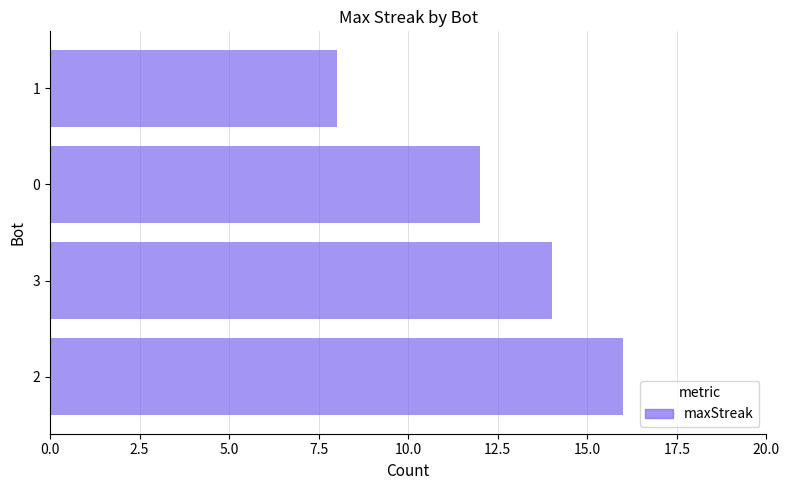

The chart shows a value of 12 at 1. True or false?

False